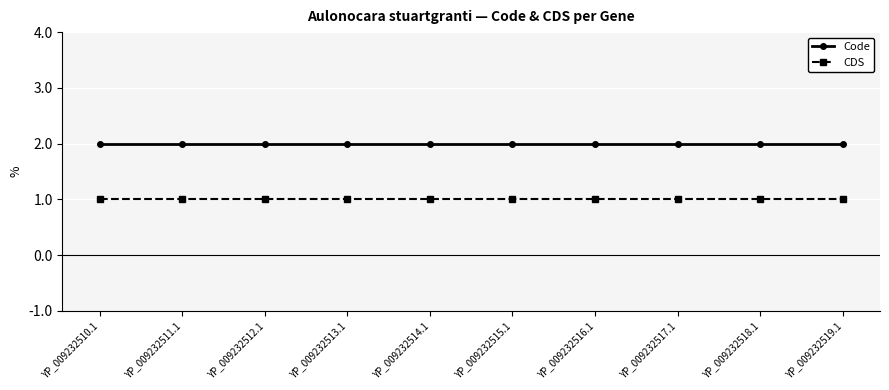

What is the sum of the CDS values at YP_009232512.1 and YP_009232518.1?

2